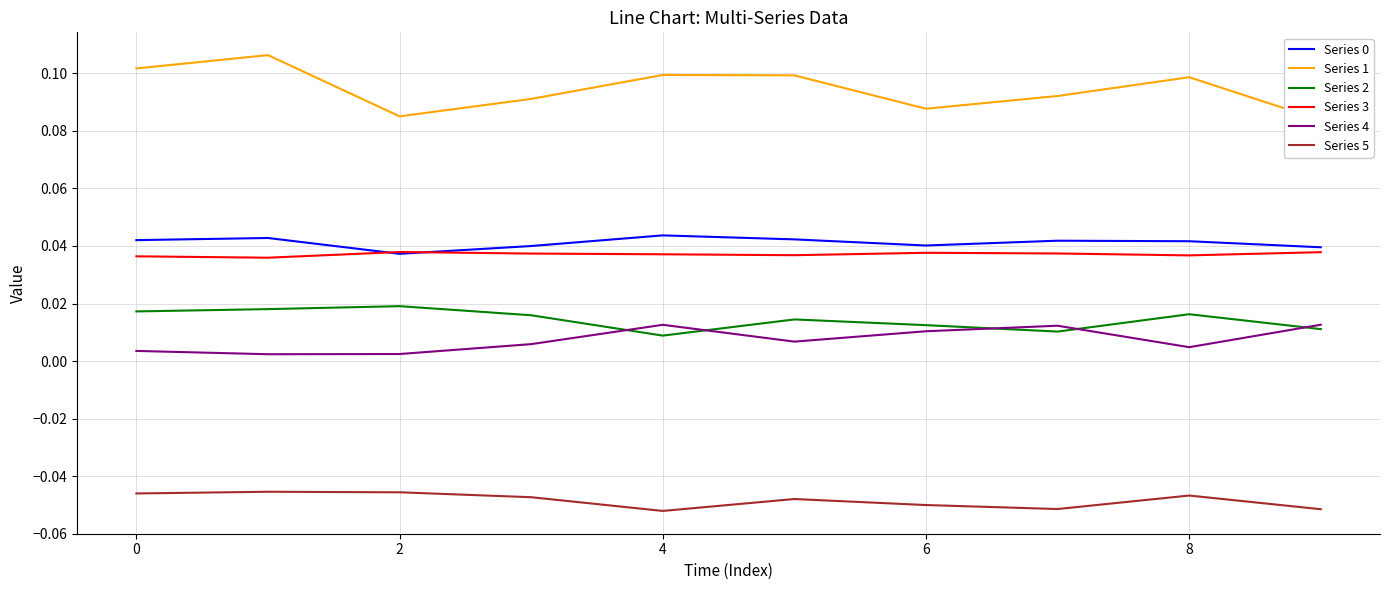

Which series has the widest spread of values?

Series 1